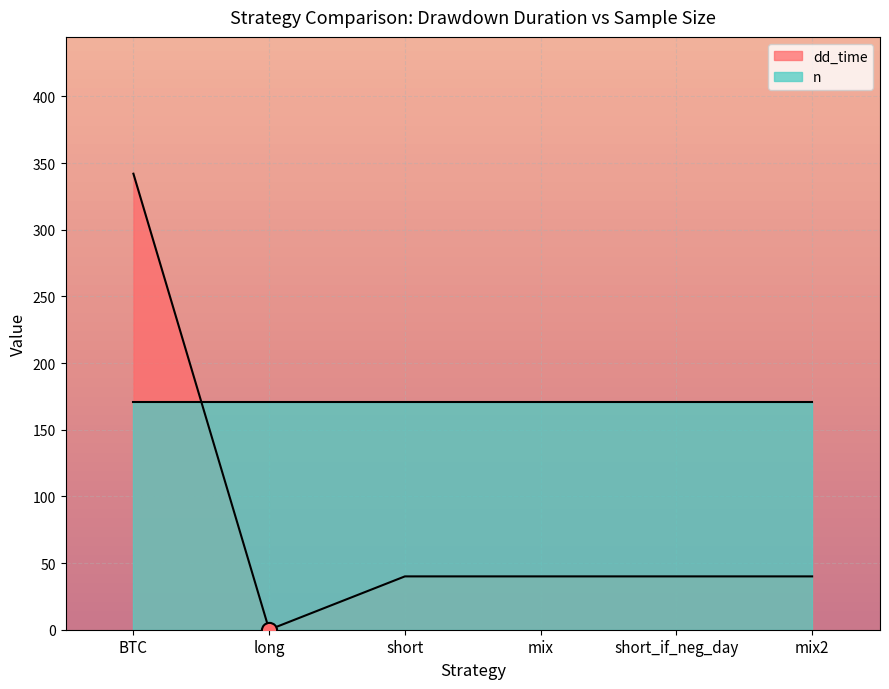

What is the change in value from long to mix?

+40